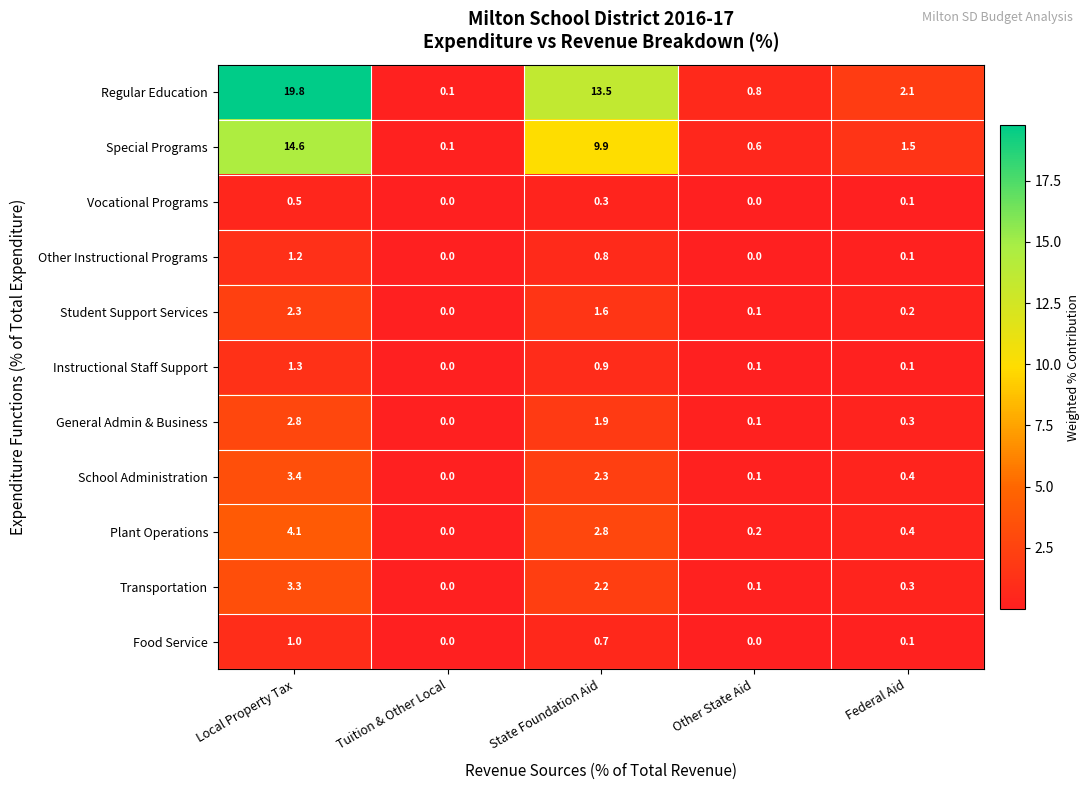

Which series has the largest total across all categories?

Regular Education